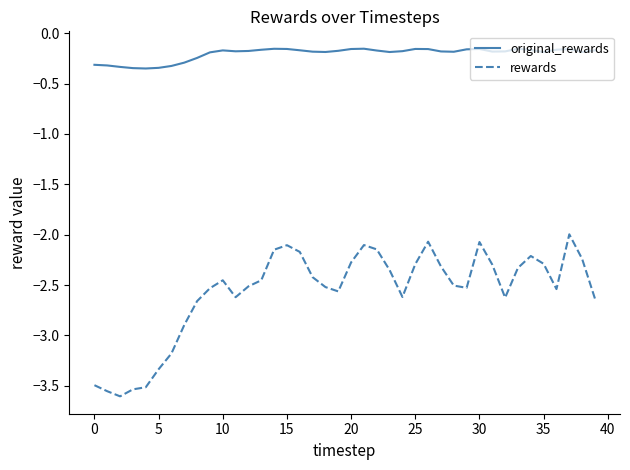

How many lines are shown in the chart?

2